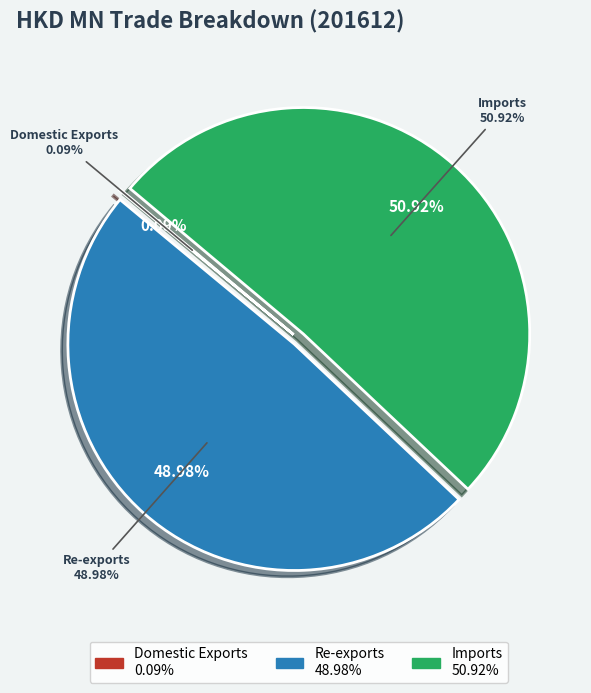

What percentage is NOT represented by Domestic Exports?

99.9%